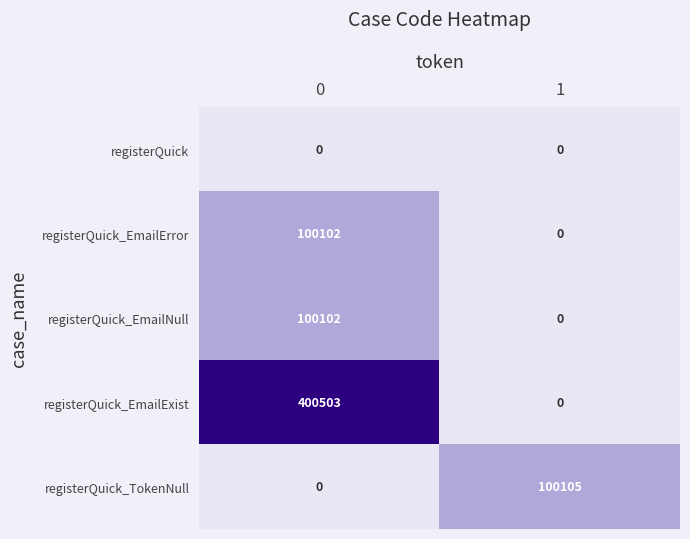

Reading left to right, transcribe all the data shown in this chart.

registerQuick: 0	0
registerQuick_EmailError: 100102	0
registerQuick_EmailNull: 100102	0
registerQuick_EmailExist: 400503	0
registerQuick_TokenNull: 0	100105